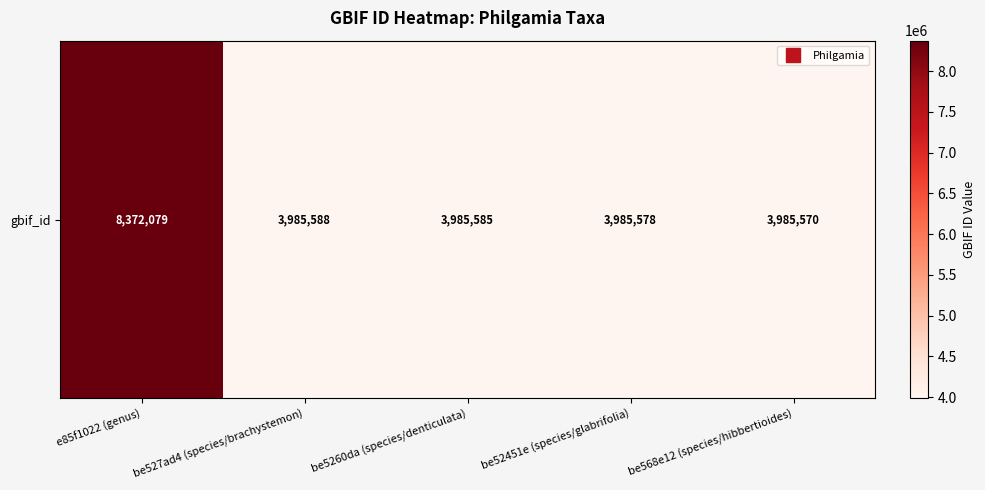

Reading left to right, transcribe all the data shown in this chart.

e85f1022 (genus)=8372079	be527ad4 (species/brachystemon)=3985588	be5260da (species/denticulata)=3985585	be52451e (species/glabrifolia)=3985578	be568e12 (species/hibbertioides)=3985570